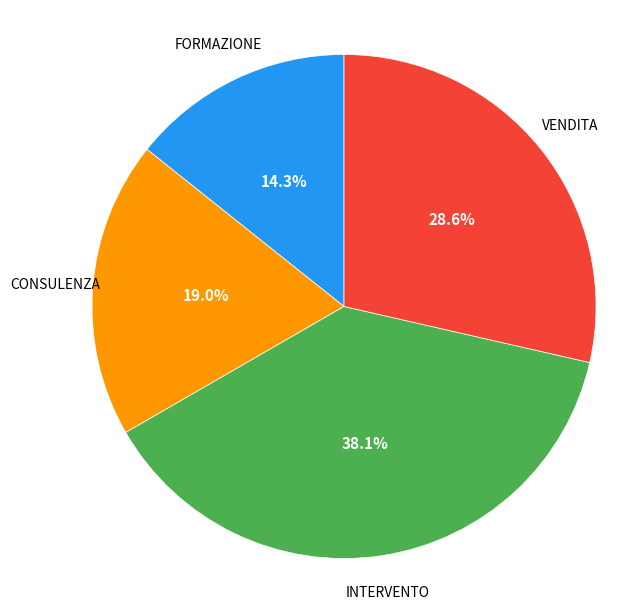

True or false: VENDITA accounts for 29% of the total.

True